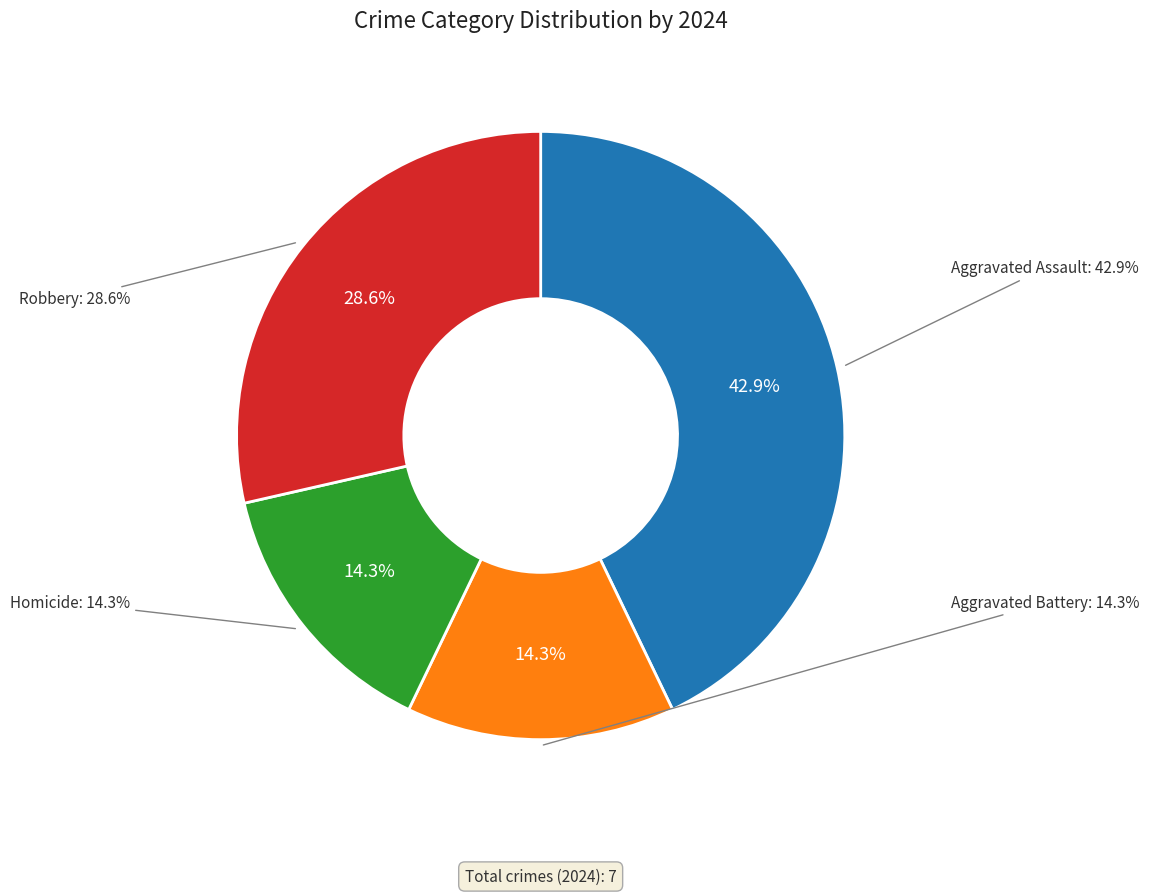

Approximately how many times larger is the value at Homicide compared to Robbery?

0.5